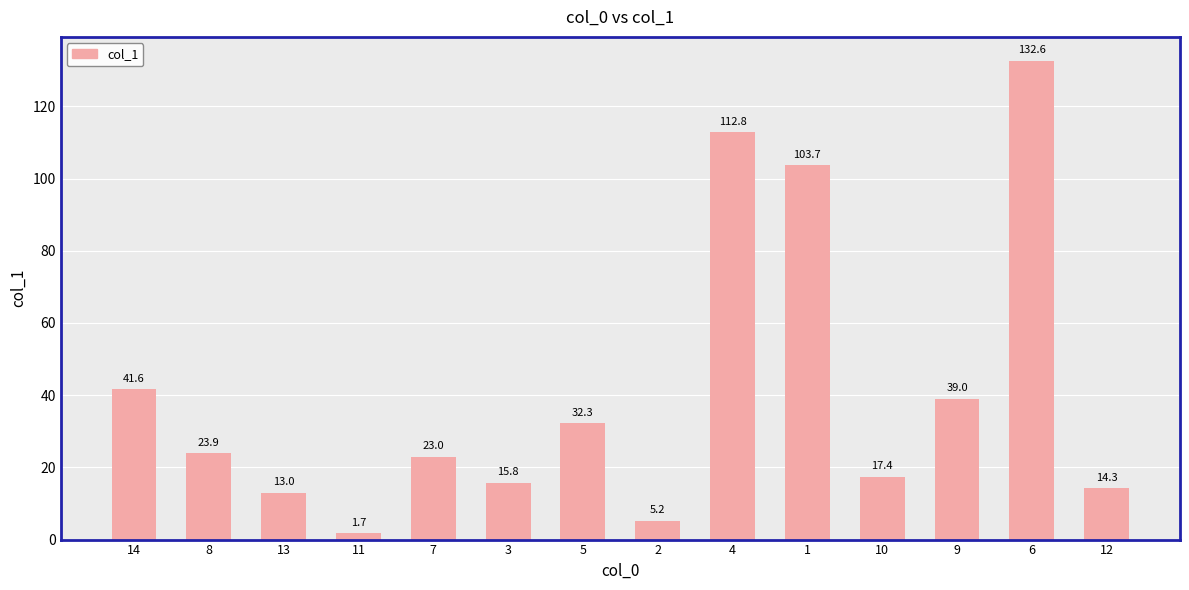

Reading left to right, extract all data points from this chart.

41.6	23.9	13.0	1.7	23.0	15.8	32.3	5.2	112.8	103.7	17.4	39.0	132.6	14.3